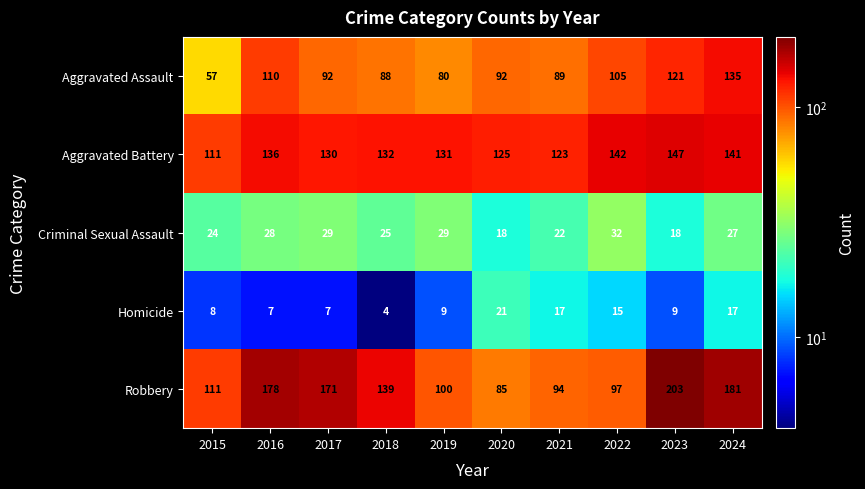

What value does the Robbery series have at 2015, to the nearest 50?

100